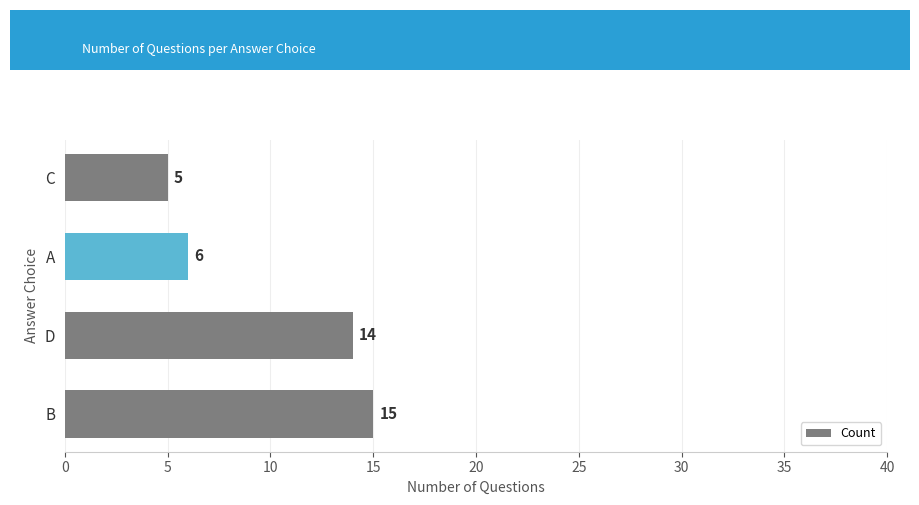

List the labels in order of value, smallest first.

C, A, D, B